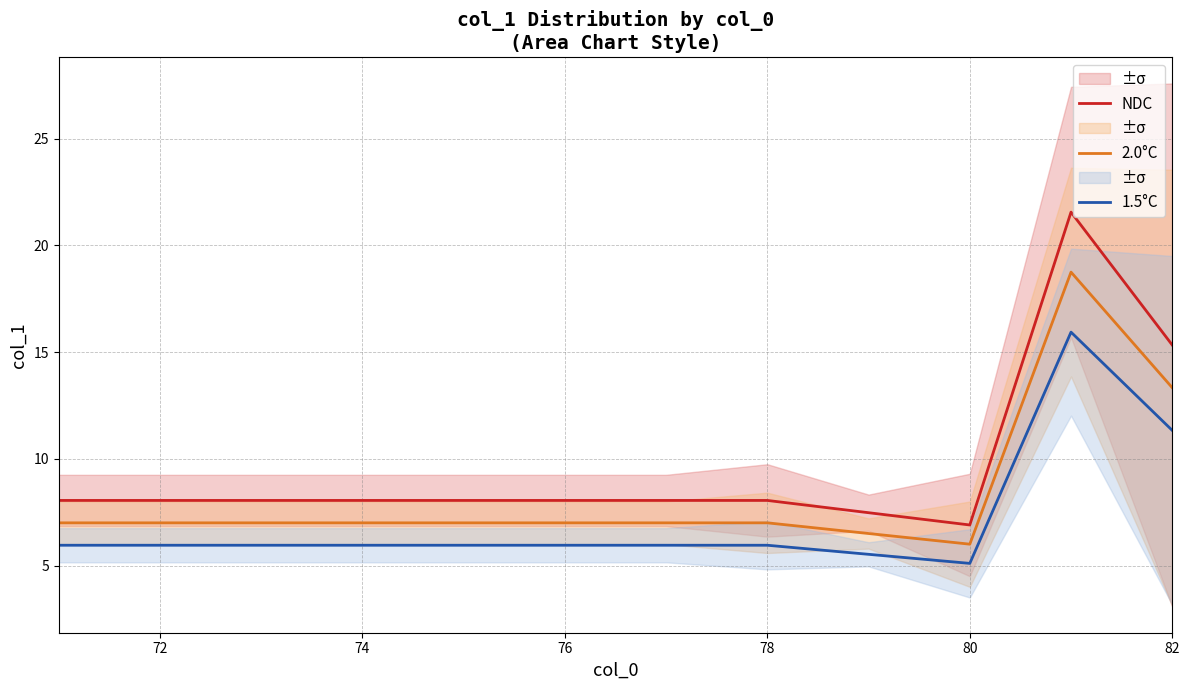

What is the lowest value of the NDC series?

6.9